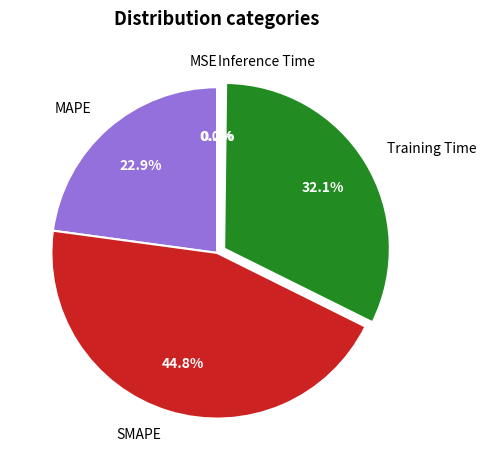

To the nearest percent, what is the difference between the SMAPE and MAPE slice percentages?

22%